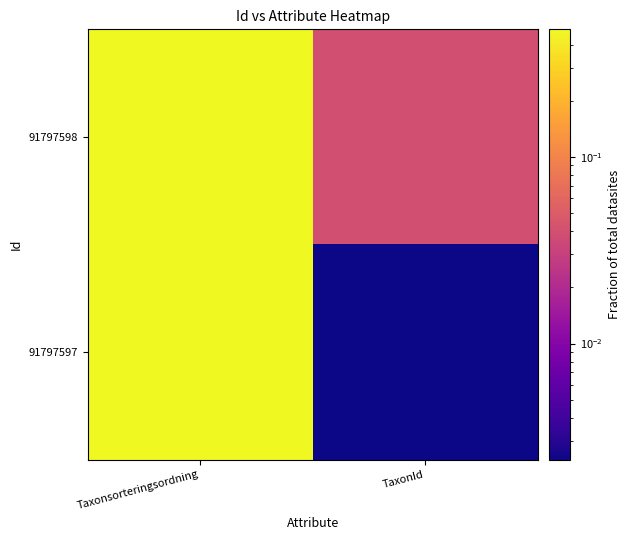

Which series has the largest total across all categories?

91797598